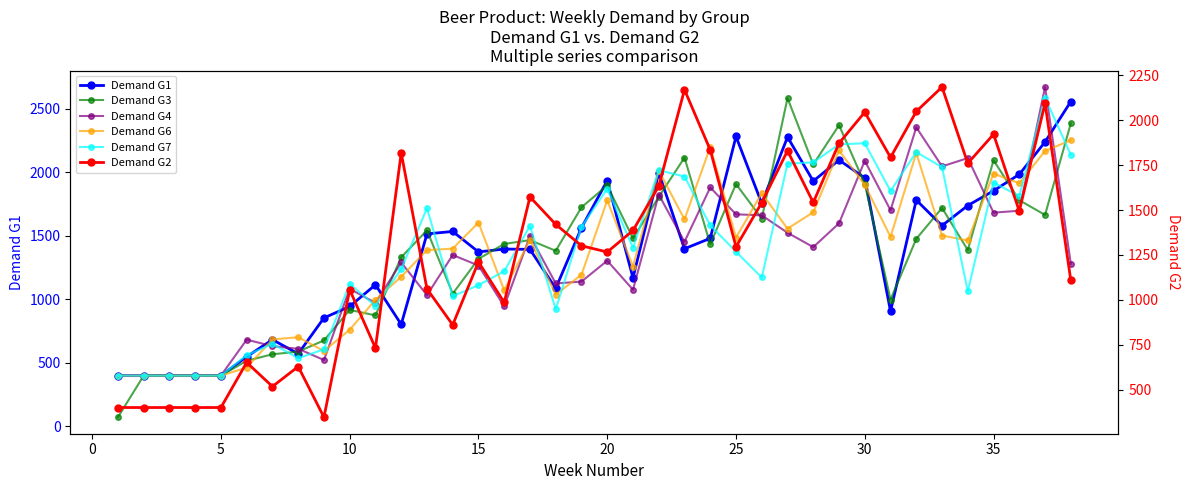

What is the difference between the highest and lowest values at 15?

492